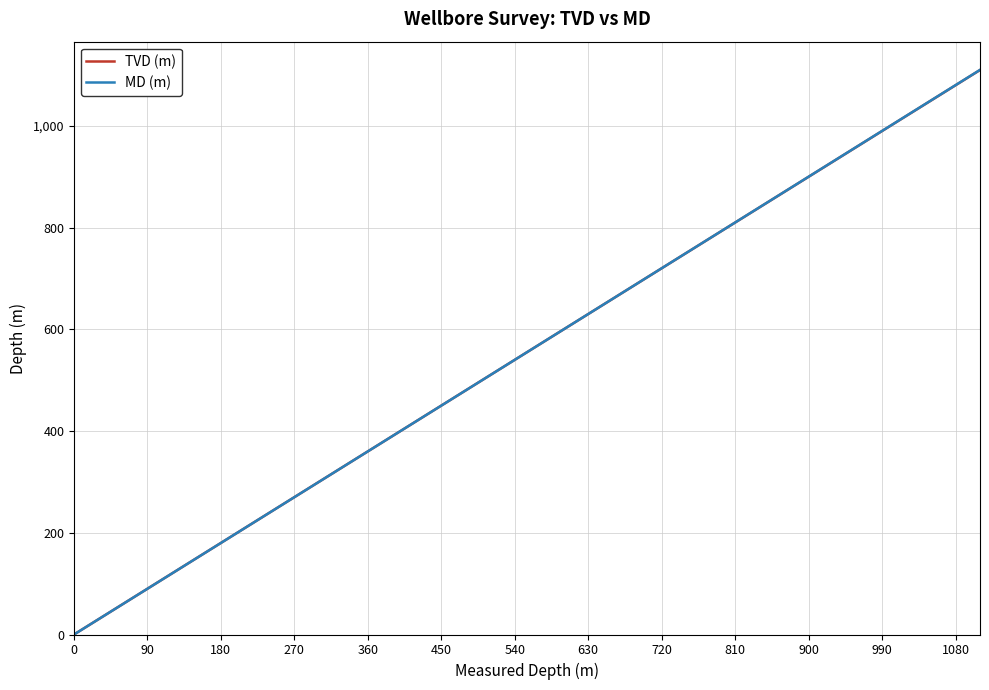

What are all the series names shown in the legend?

TVD (m), MD (m)